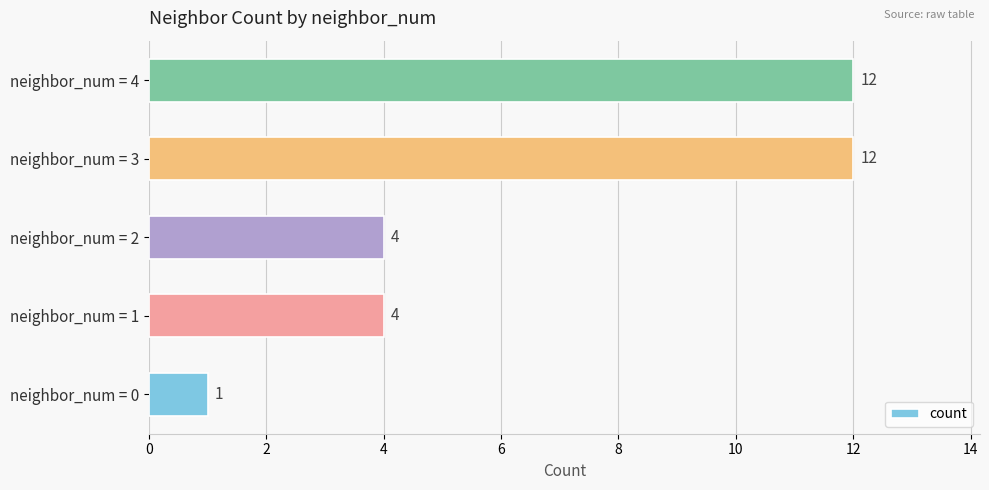

The value at neighbor_num = 4 is 12. True or false?

True